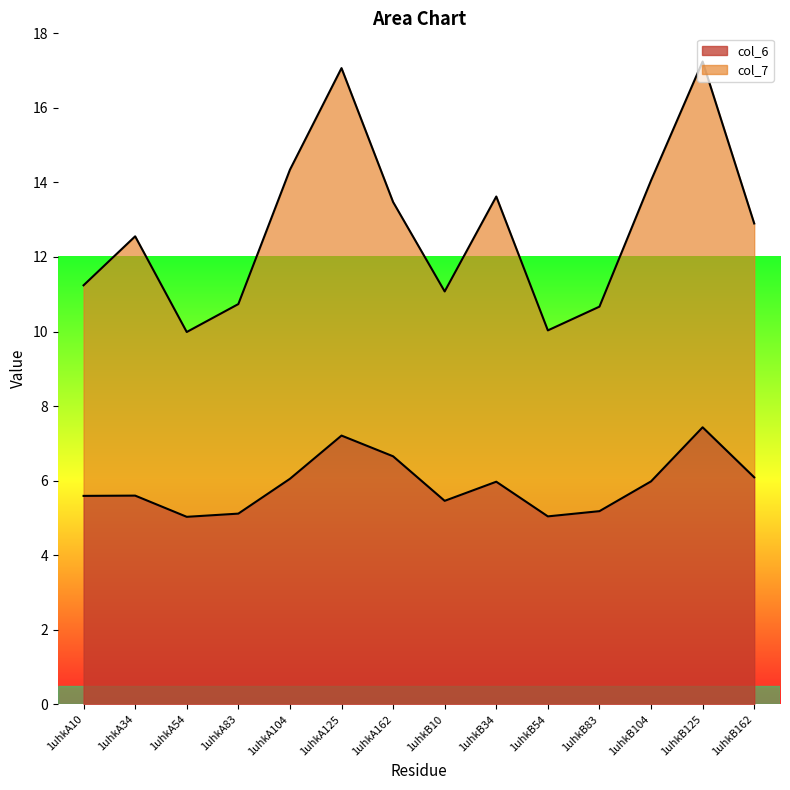

How many data points in col_7 are less than 12?

6